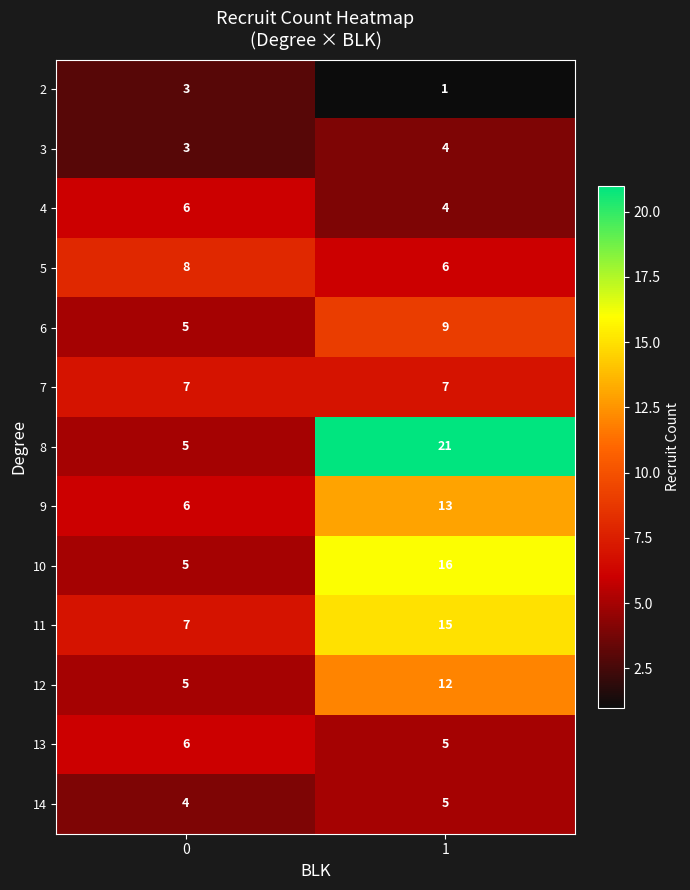

Which series has the largest total across all categories?

8